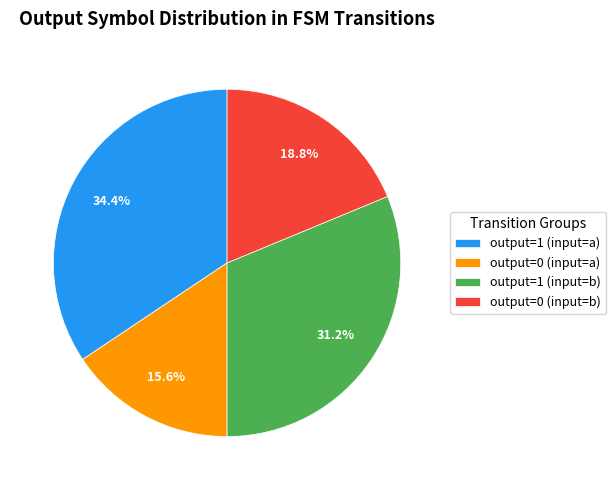

What is the total percentage of output=1 (input=b) and output=0 (input=b)?

50.0%